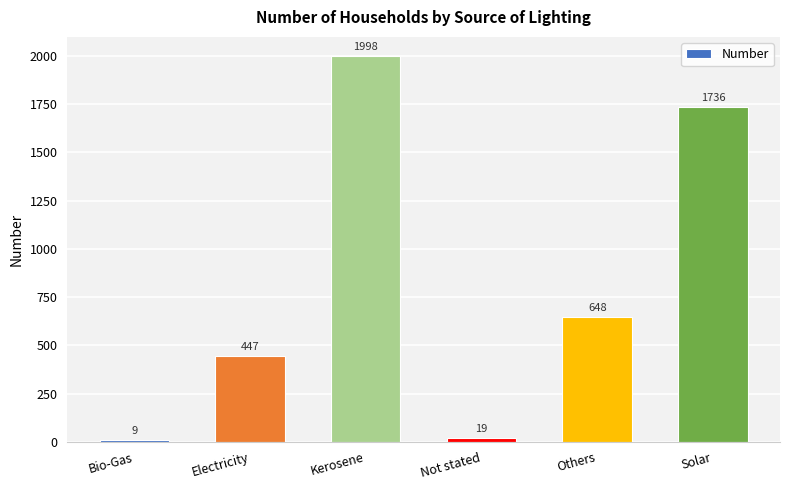

Reading left to right, what are all the values shown in this chart?

9	447	1998	19	648	1736